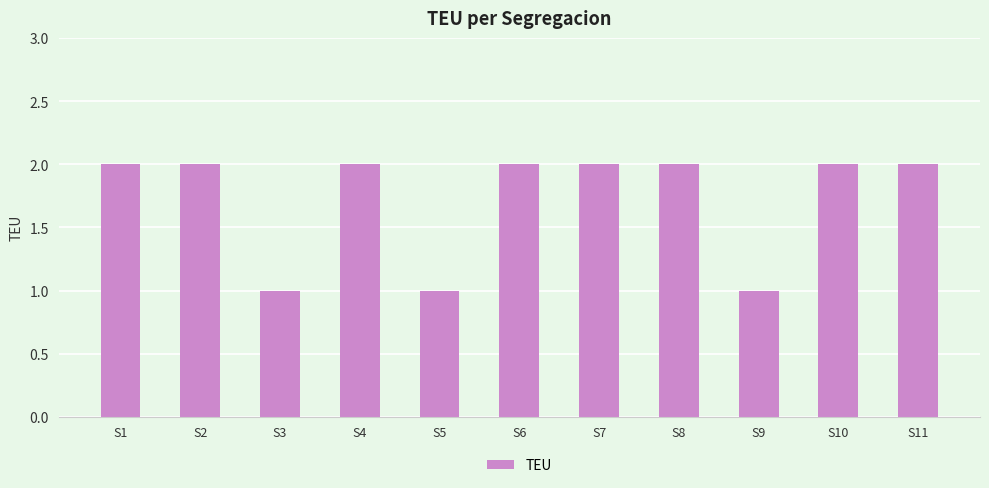

What is the change in value from S2 to S5?

-1